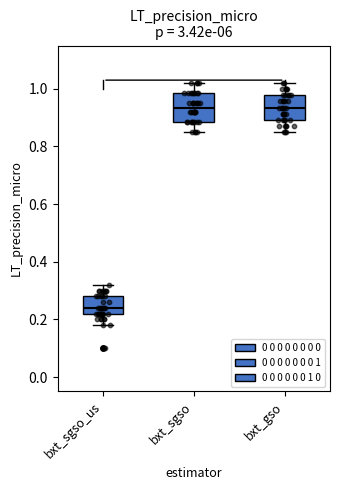

Which box's median line is the lowest?

bxt_sgso_us